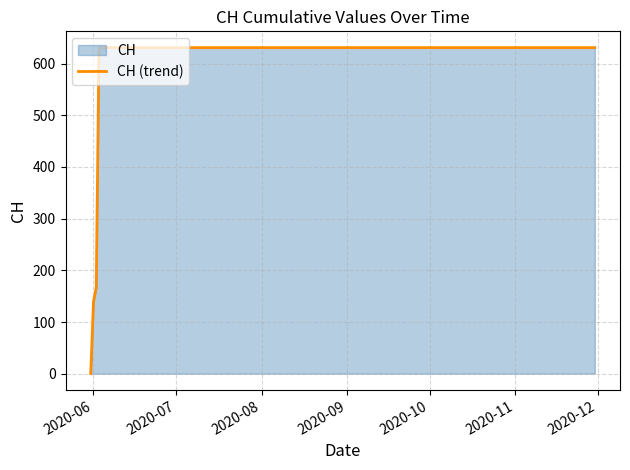

What is the greatest value displayed?

631